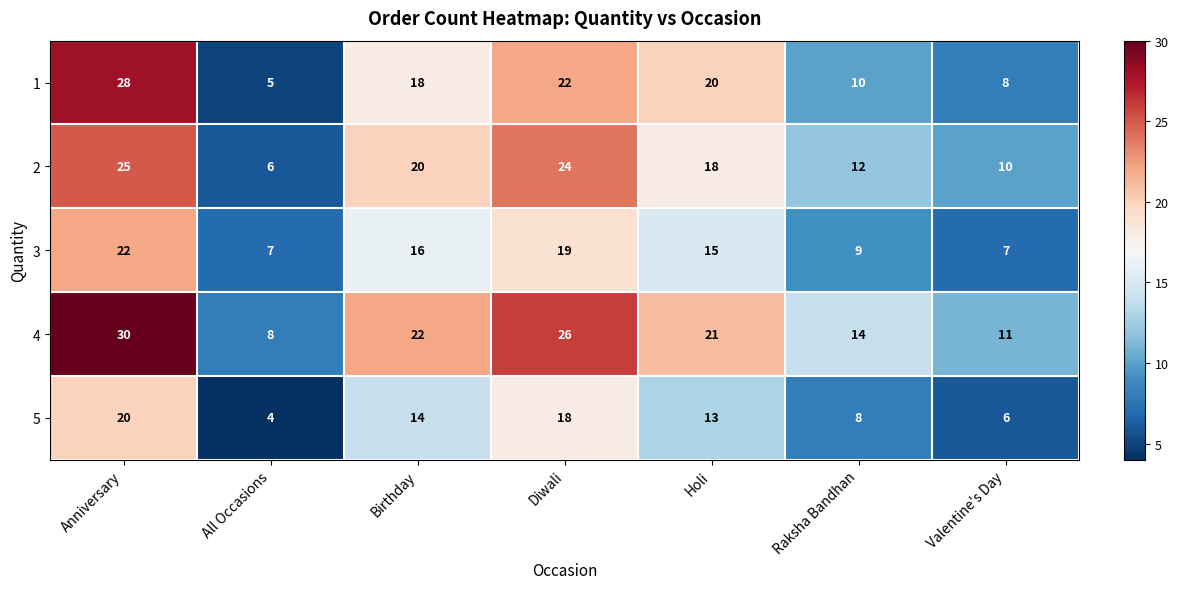

At which label is 5 closest to 12?

Holi